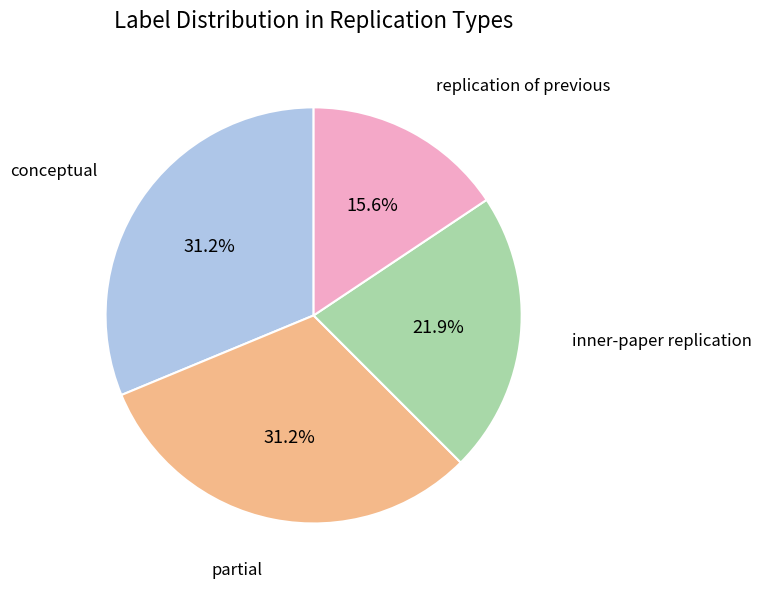

What percentage is the partial slice, to the nearest percent?

31%